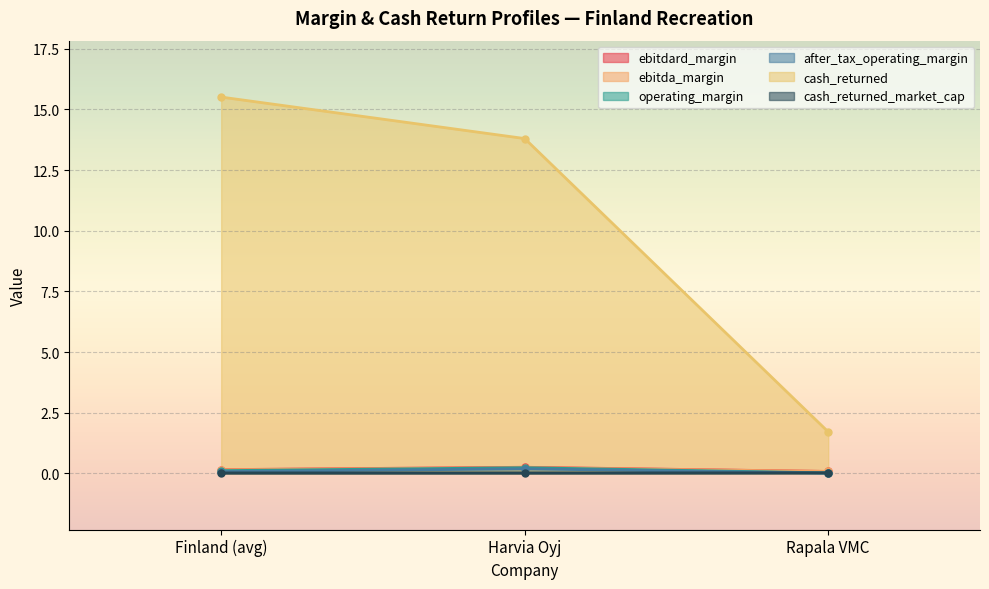

Count the number of categories in the chart.

3